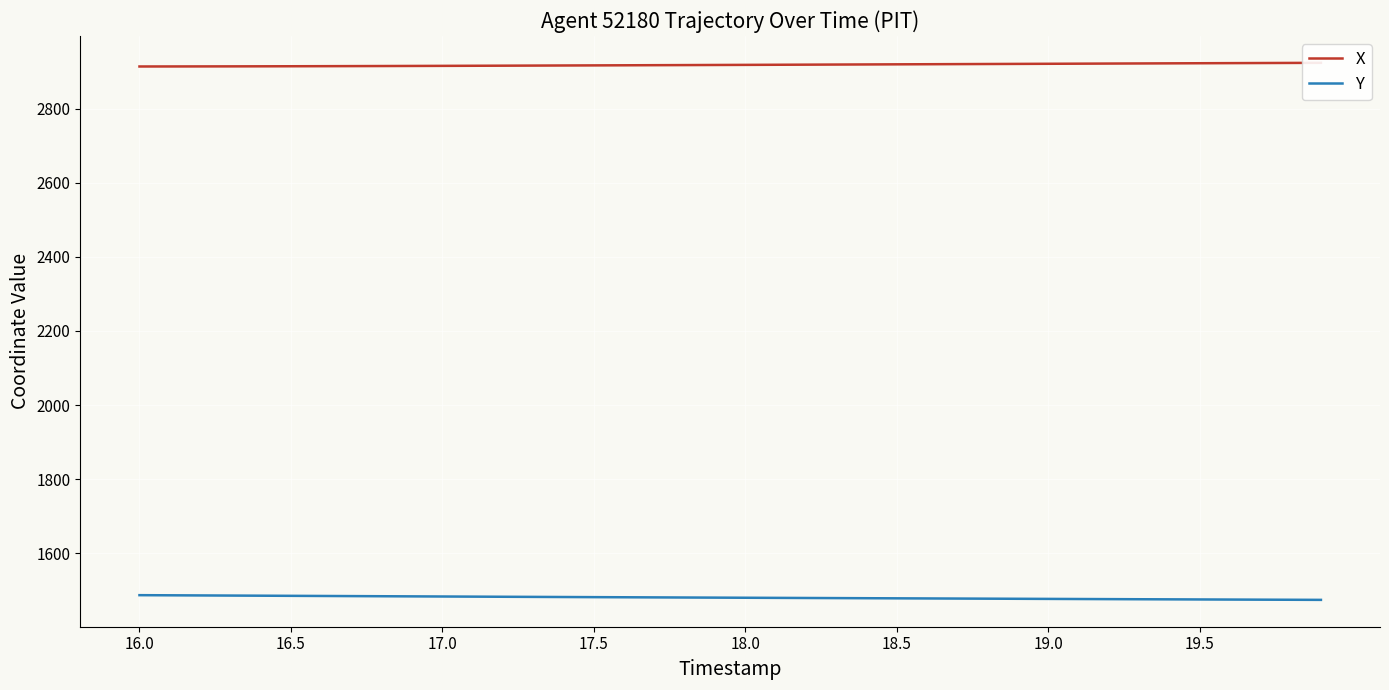

Which series has the widest spread of values?

Y